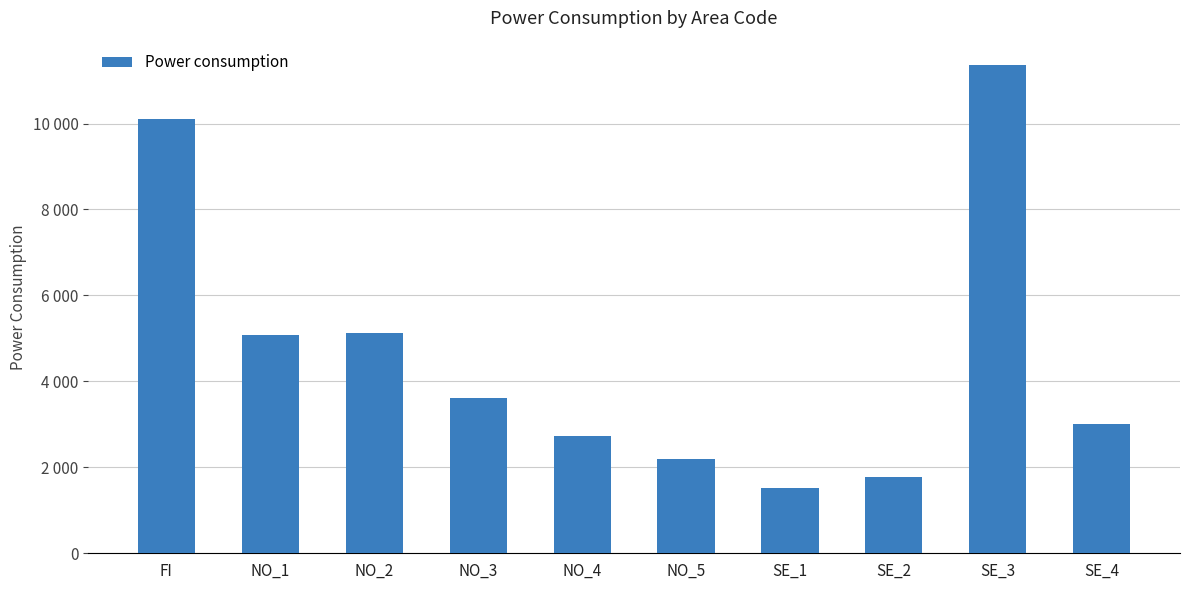

The chart shows a value of 15654 at FI. True or false?

False